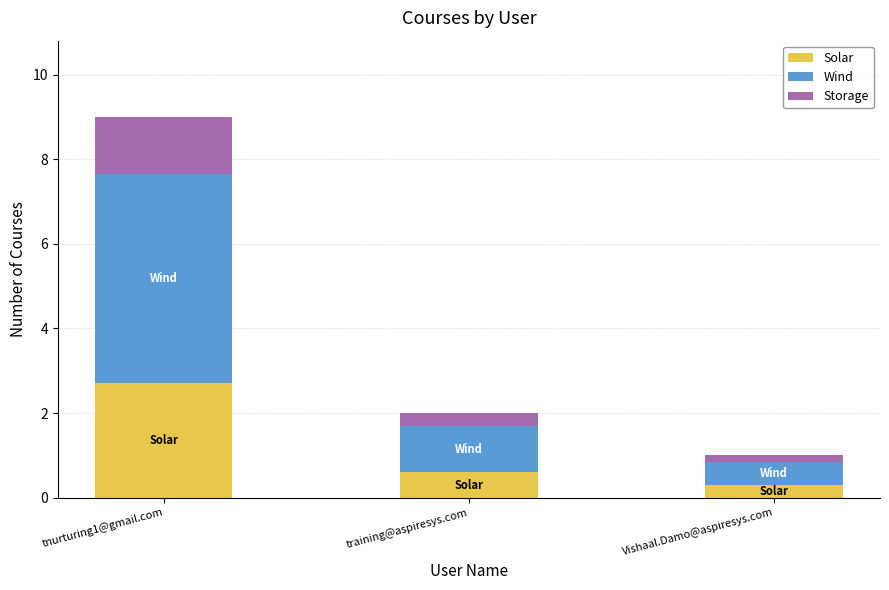

What is the total value across all series at training@aspiresys.com?

2.0